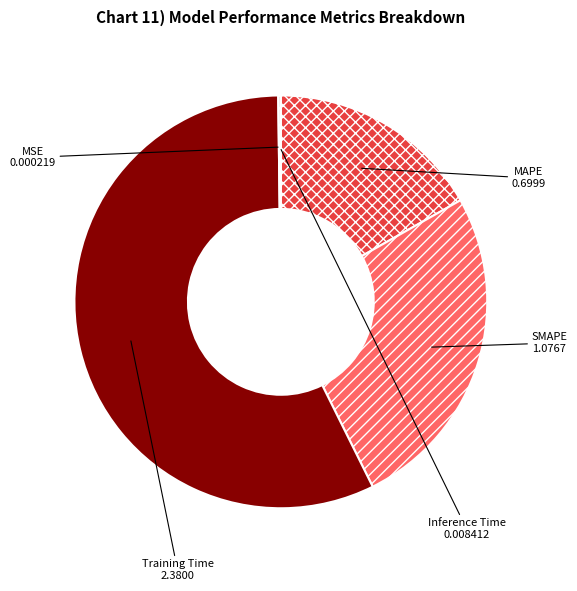

What is the largest slice in the pie chart?

Training Time